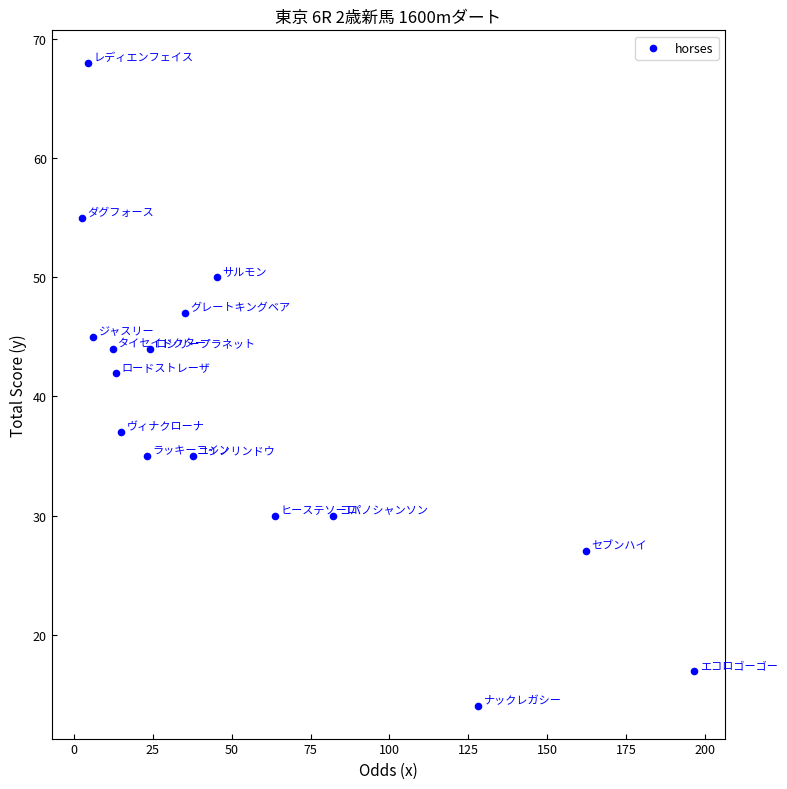

What Y value in the scatter plot is closest to 41?

42